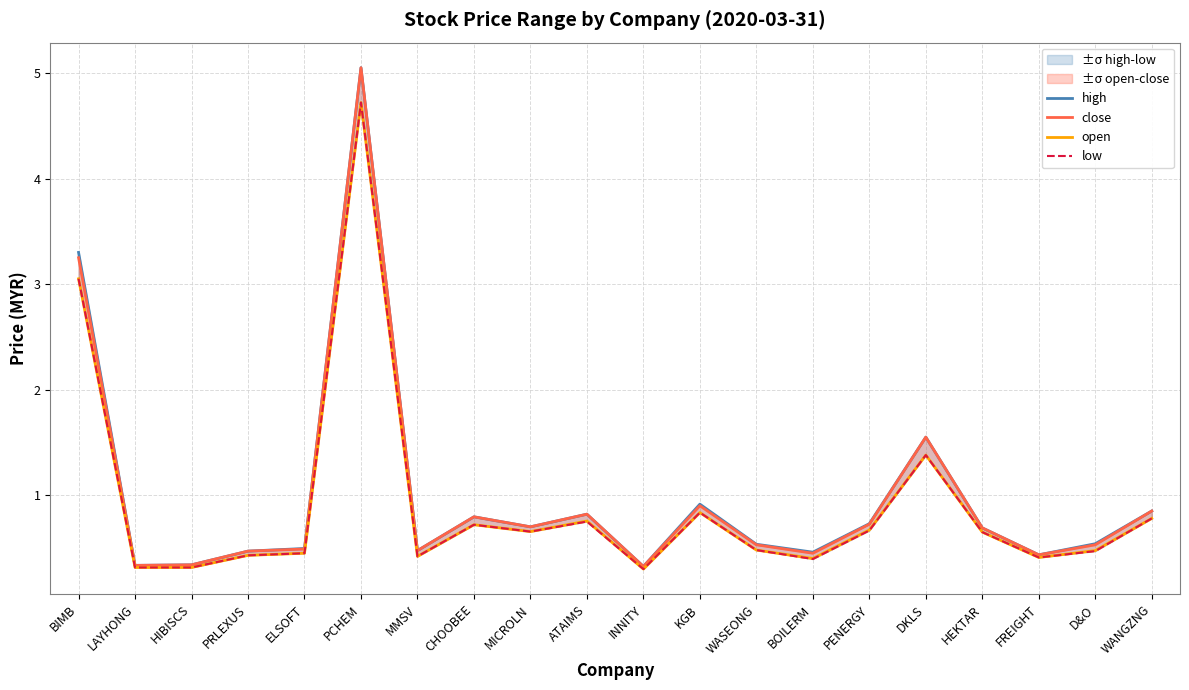

What is the average value of the close series?

1.0